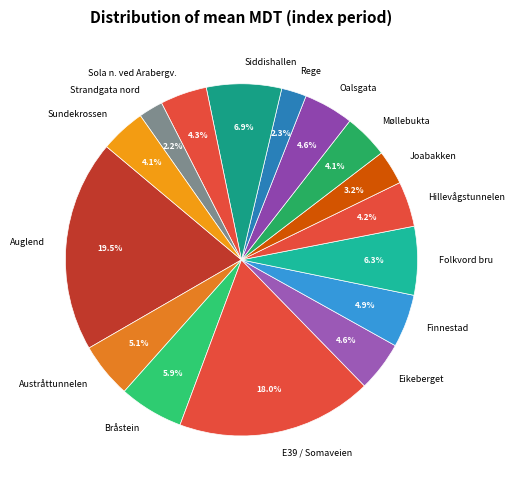

To the nearest percent, what is the combined percentage of Bråstein and Folkvord bru?

12%